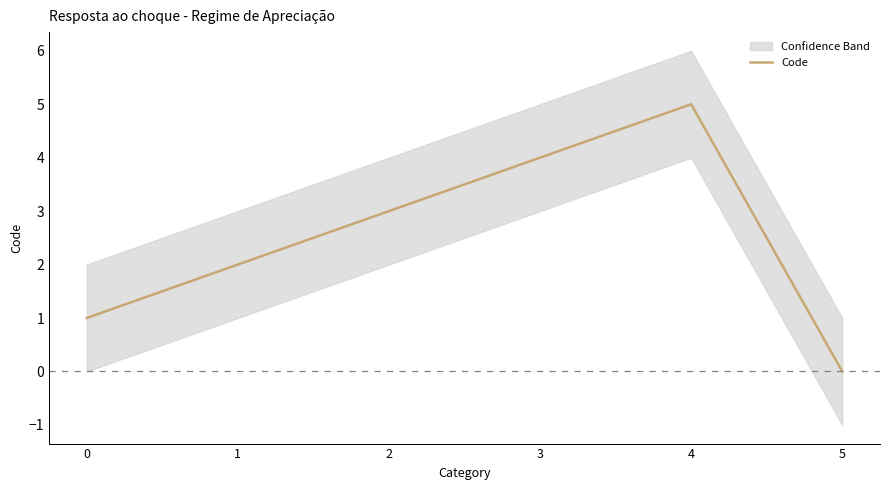

Rank the categories by value from highest to lowest.

4, 3, 2, 1, 0, 5